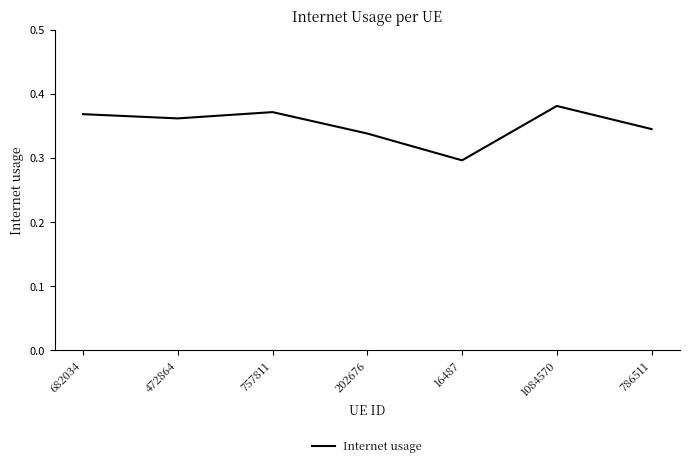

Does the chart have visible grid lines?

No